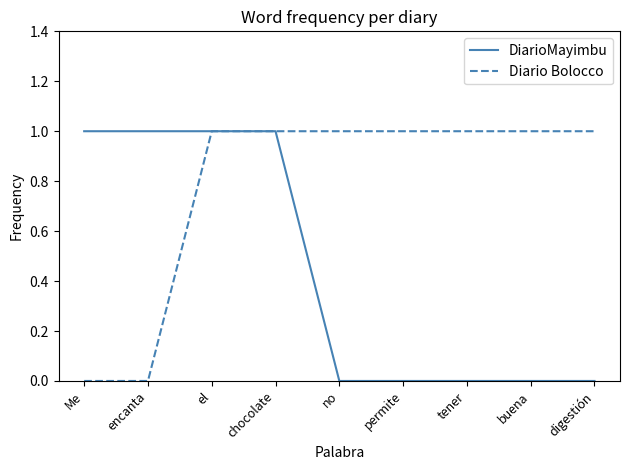

Rank the series by their average value, from lowest to highest.

DiarioMayimbu, Diario Bolocco